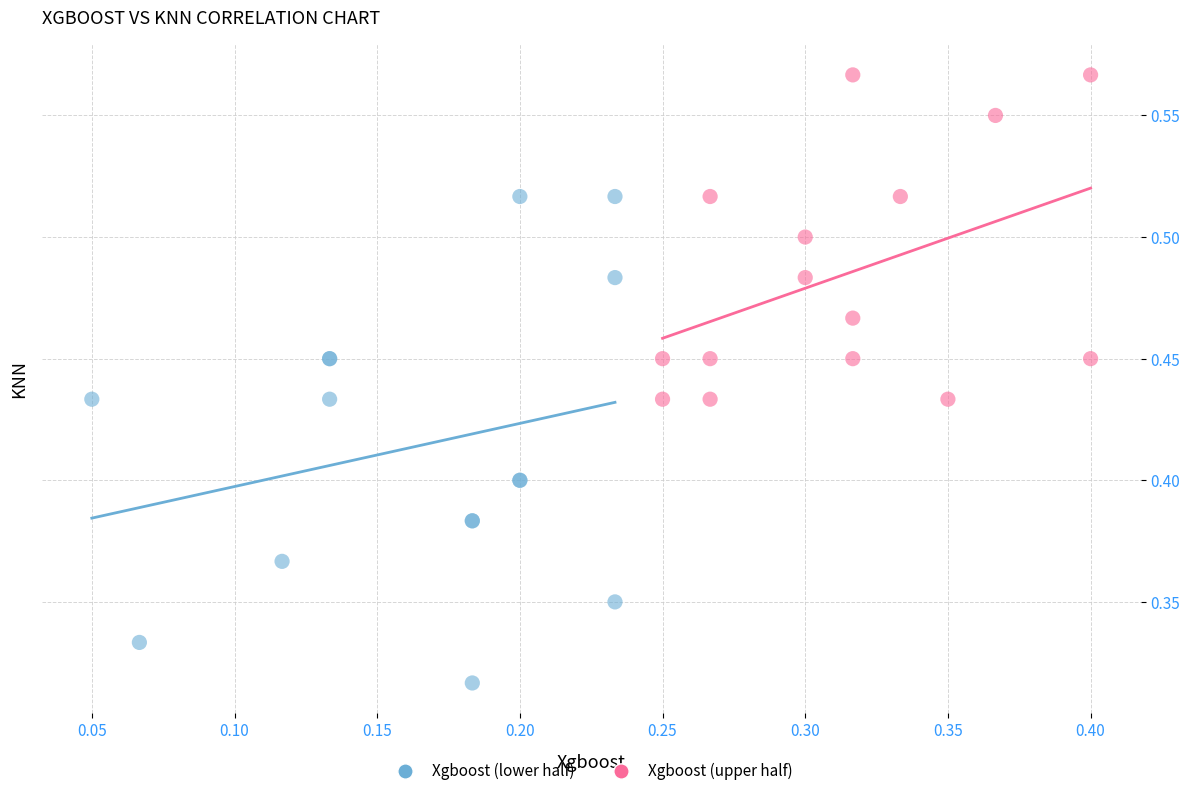

Which series contains the lowest Y value?

Xgboost (lower half)